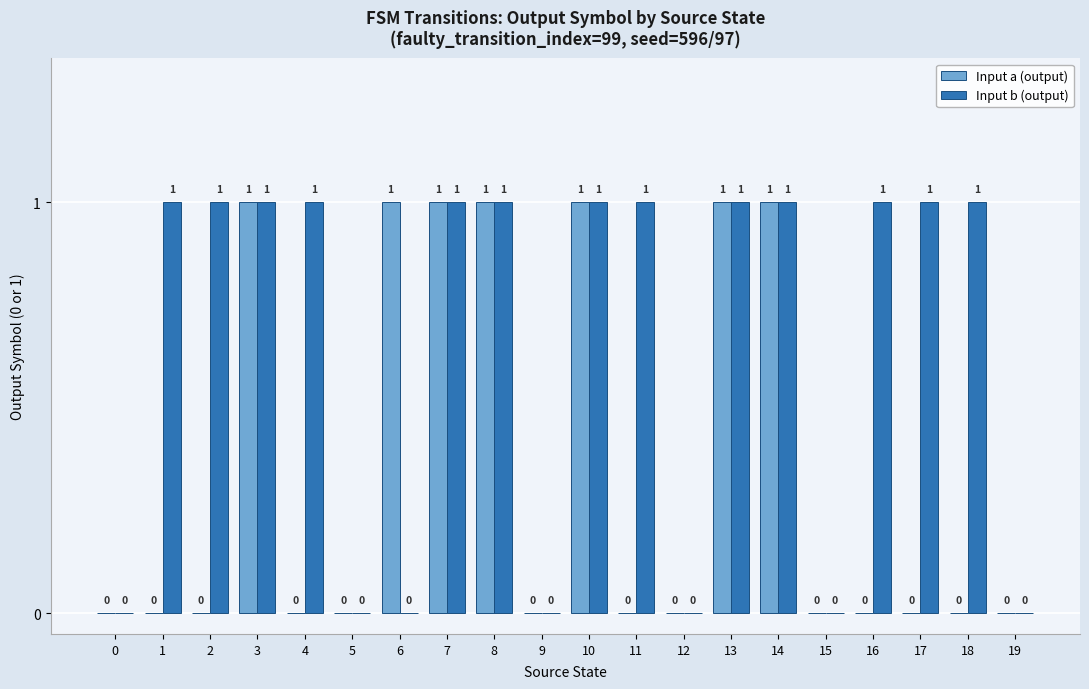

Between 2 and 13, which series saw the biggest shift?

Input a (output)